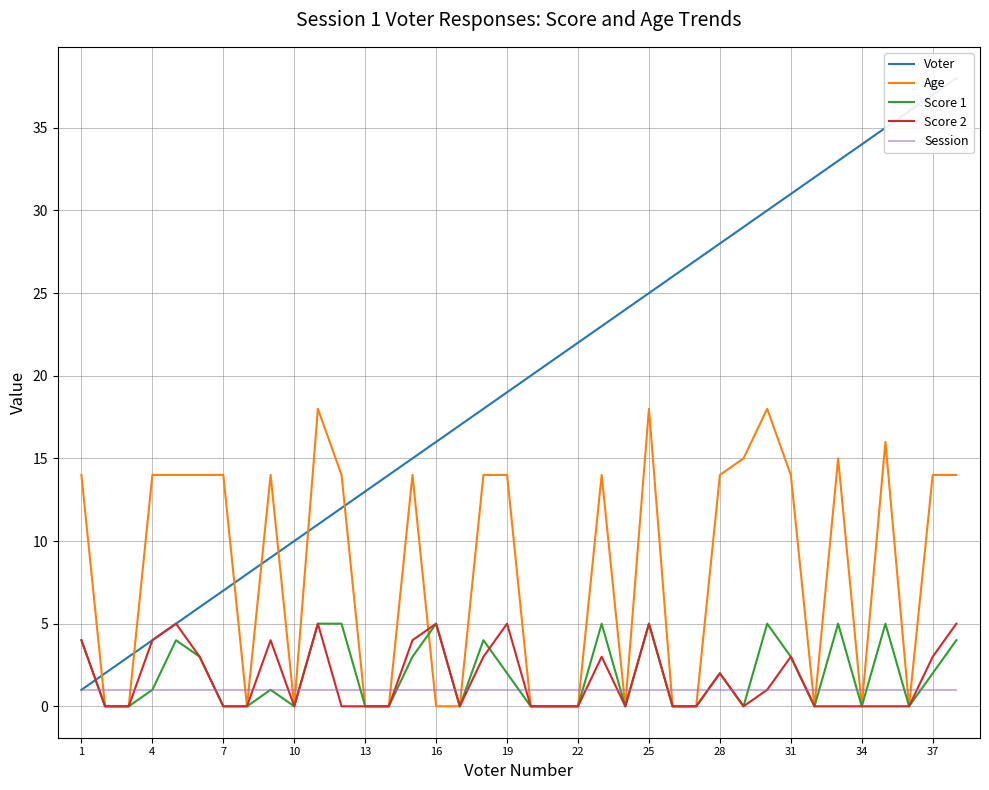

Is the value of Score 2 at 10 greater than the value of Score 1 at 1?

No